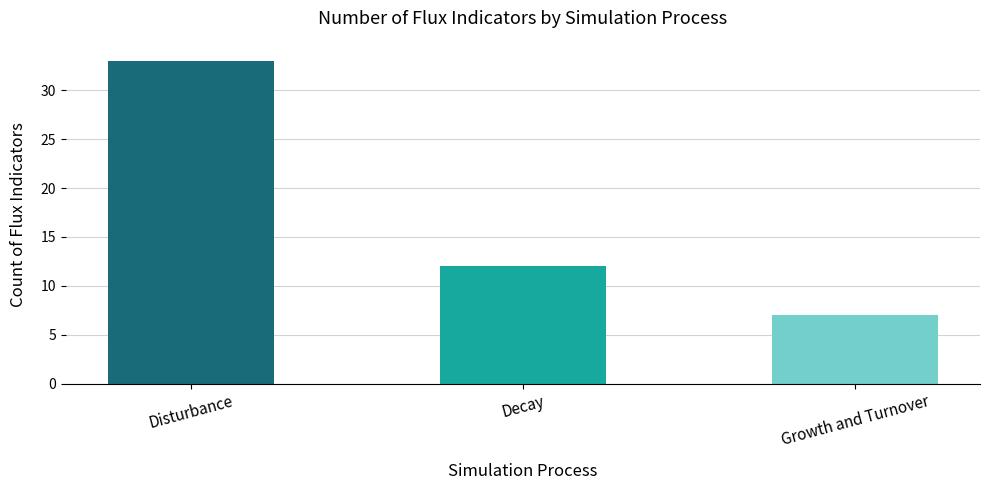

Where is the data nearest to the value 20?

Decay